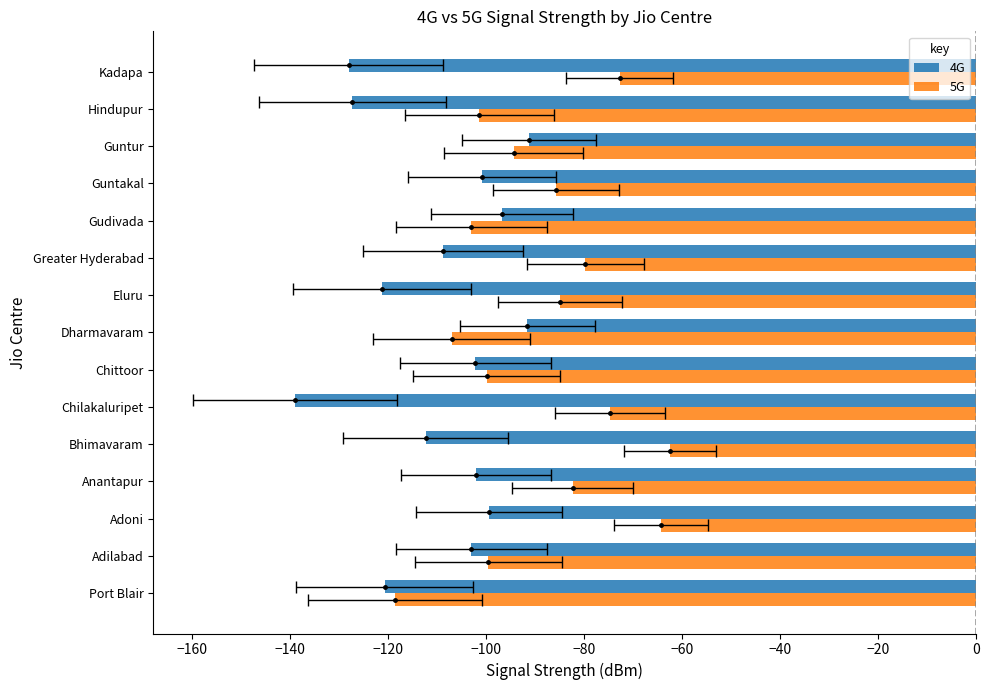

How many bars are there in each group?

2